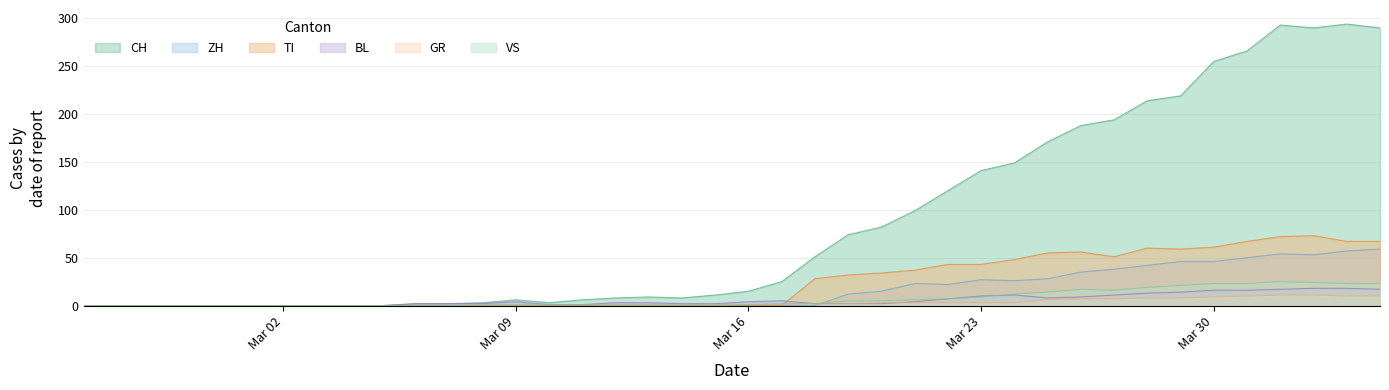

At how many categories does at least one series exceed 243?

6